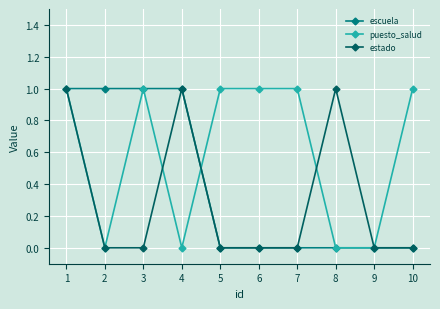

What is the difference between the estado values at 10 and 4?

1